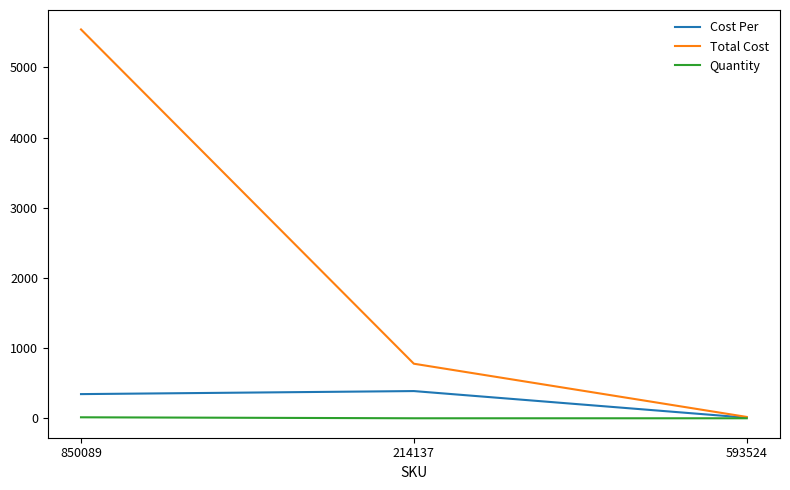

How many values in the Cost Per series are below 346?

1